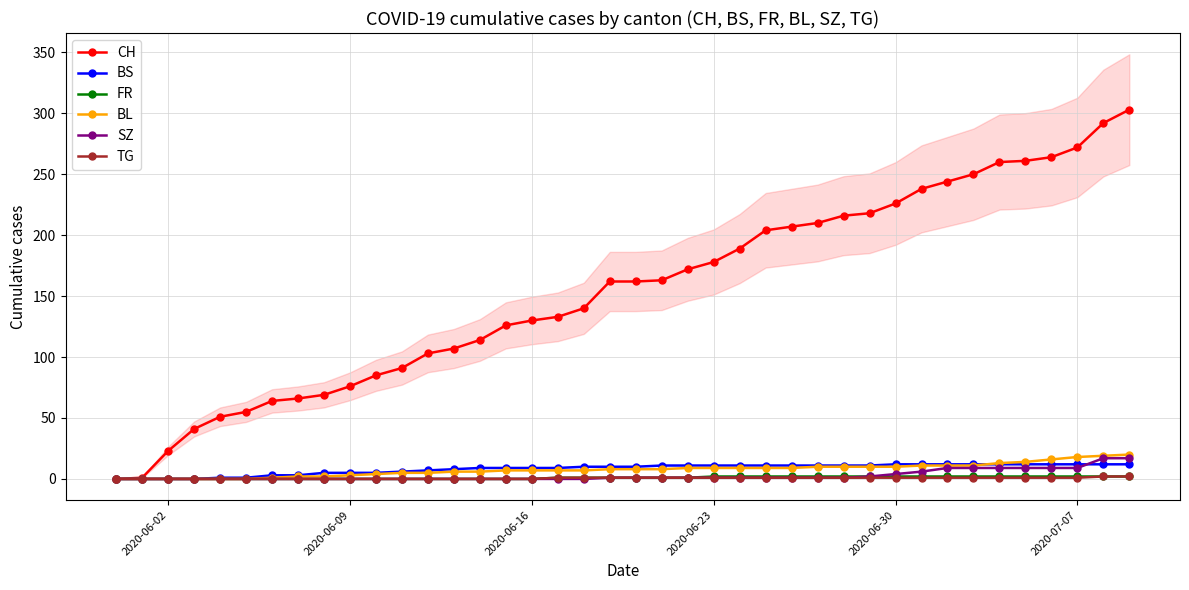

At how many categories does at least one series exceed 247?

7